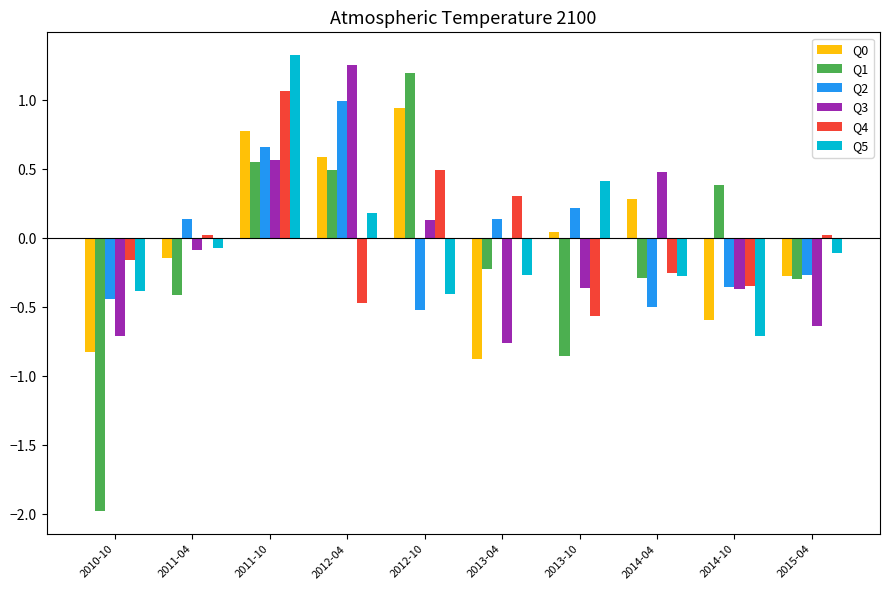

What is the total value across all series at 2011-04?

-0.5